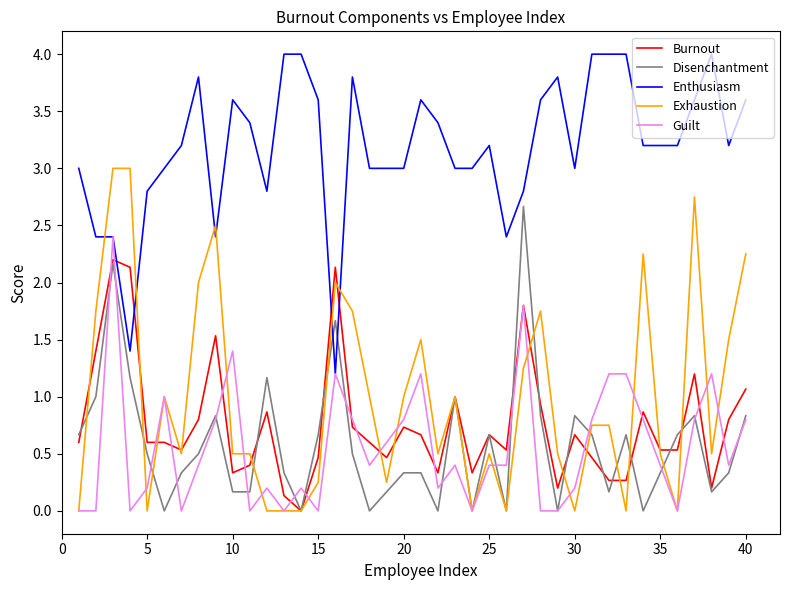

True or false: Exhaustion and Guilt intersect in this chart.

True